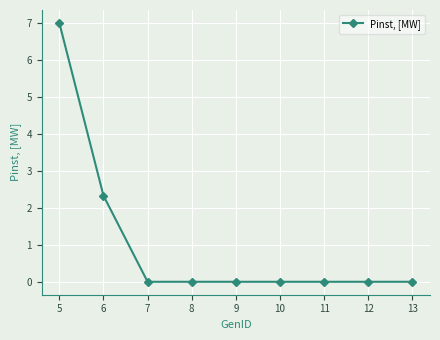

True or false: the data shows 4.4 at 11.

False